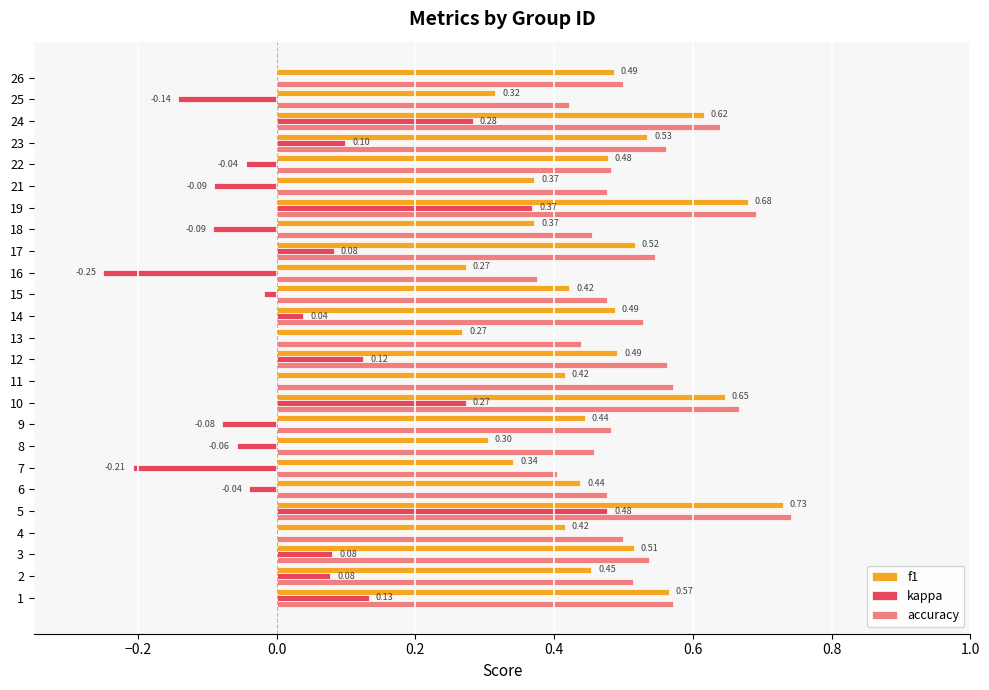

What is the total value across all series at 6?

0.9